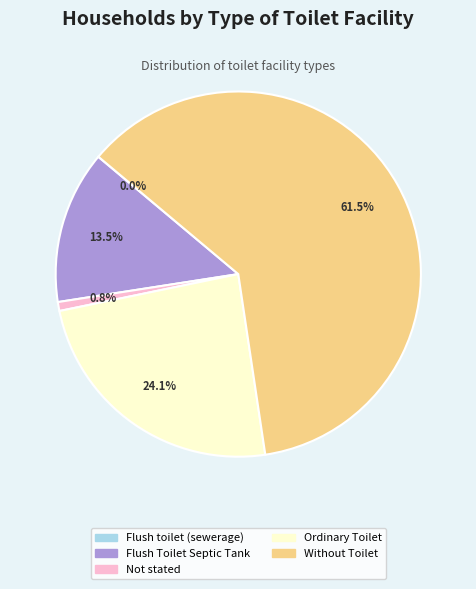

Which category has the biggest portion of the pie?

Without Toilet